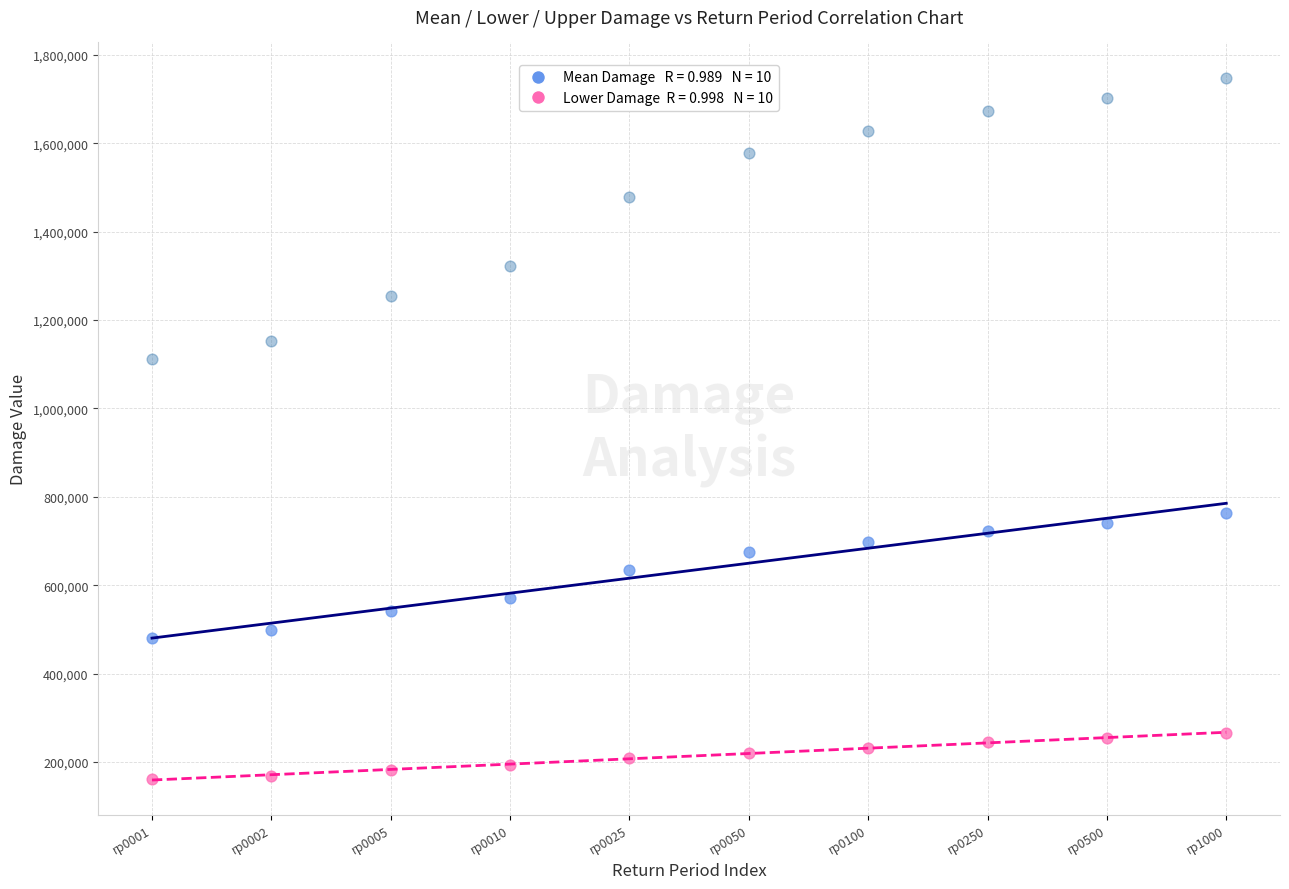

Across all data points, what is the range of Y values (max minus min)?

1586686.3